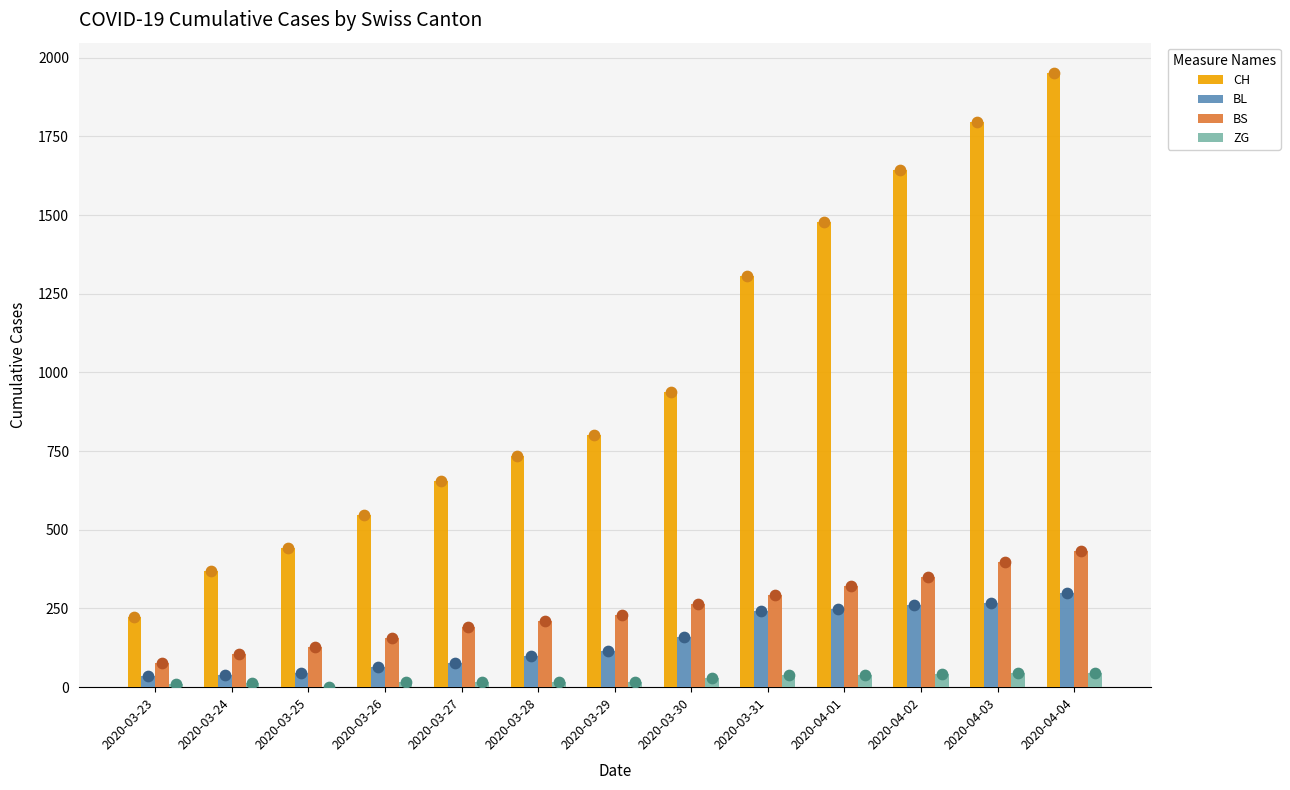

Which series contains the highest Y value?

CH